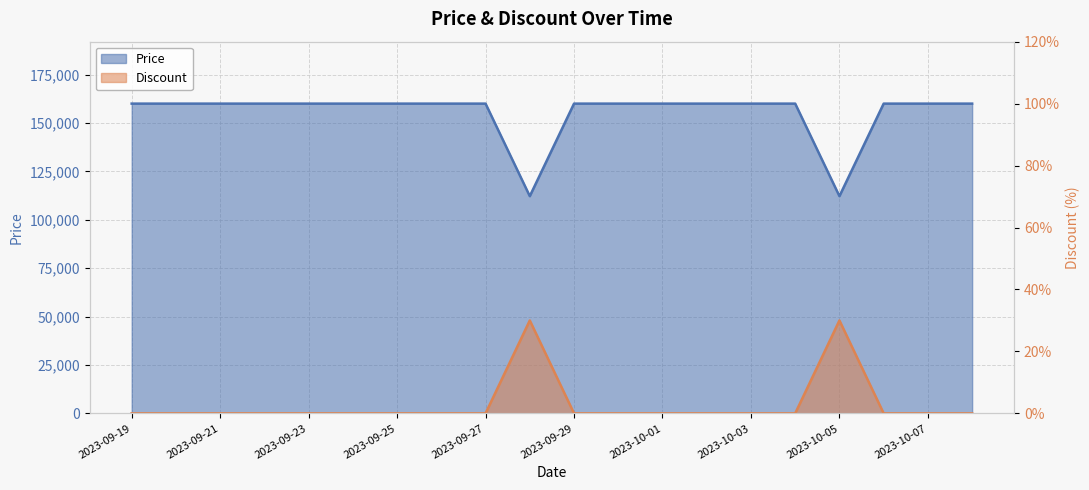

Reading left to right, what are all the values shown in this chart?

Price: 160000	160000	160000	160000	160000	160000	160000	160000	160000	112200	160000	160000	160000	160000	160000	160000	112200	160000	160000	160000
Discount: 0	0	0	0	0	0	0	0	0	30	0	0	0	0	0	0	30	0	0	0